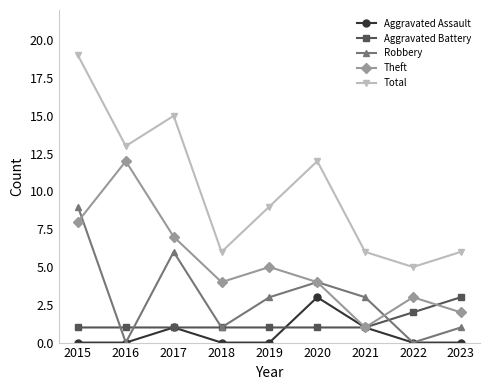

What is the maximum value shown in the chart?

19